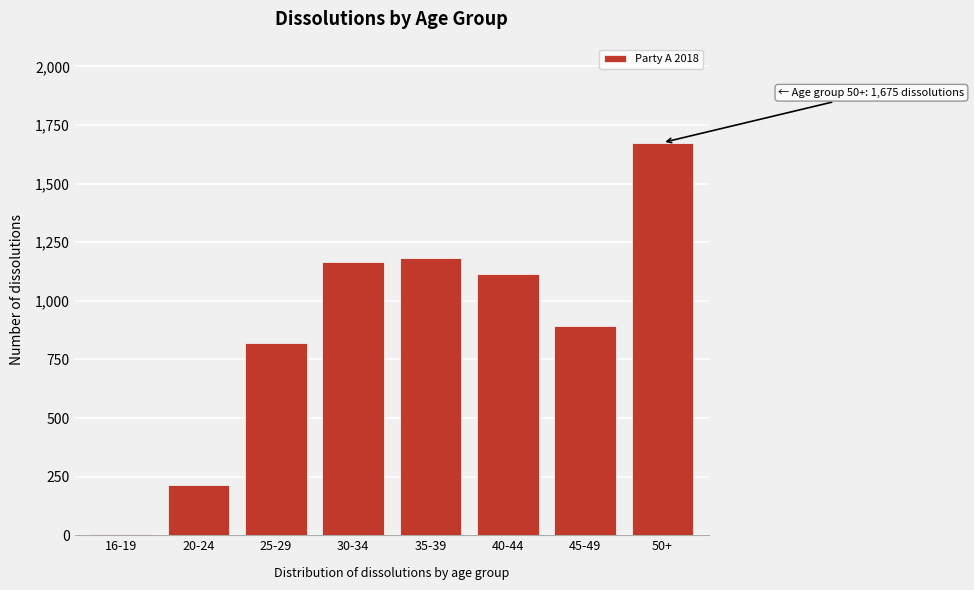

Reading left to right, extract all data points from this chart.

16-19=5	20-24=215	25-29=819	30-34=1167	35-39=1181	40-44=1115	45-49=894	50+=1675